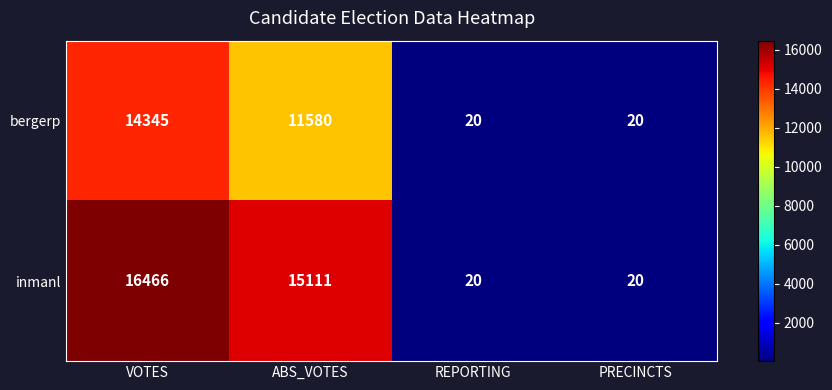

What is the difference between the maximum and second lowest values in the bergerp series?

14325